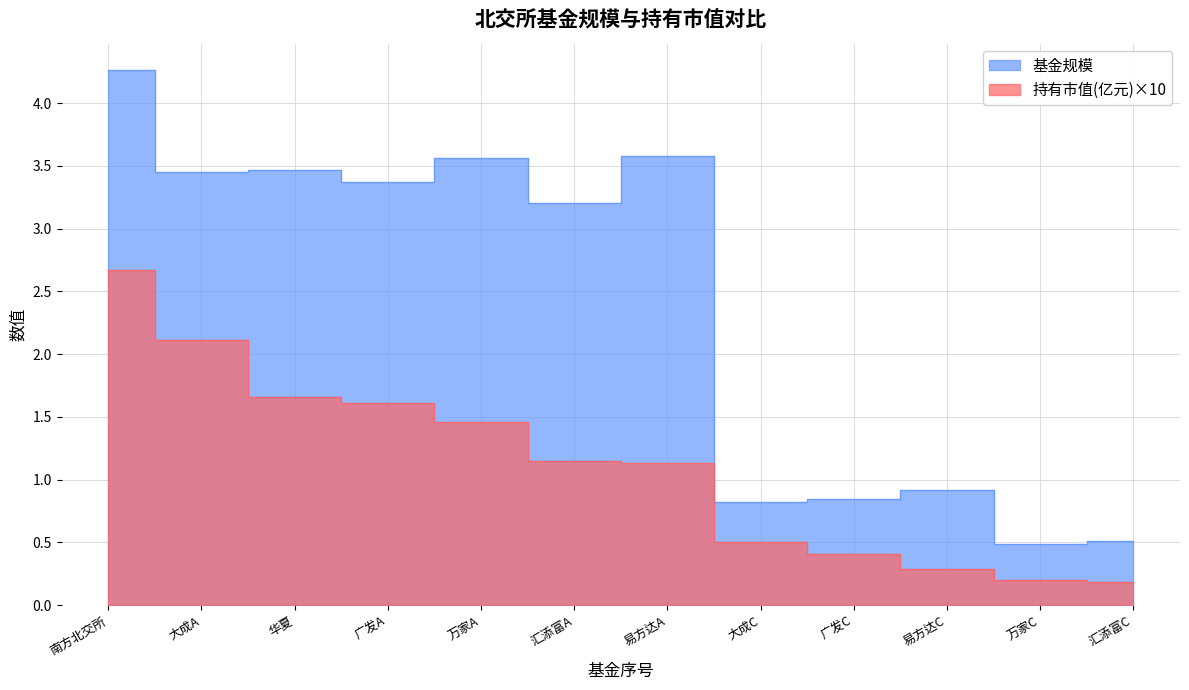

How many lines are shown in the chart?

2